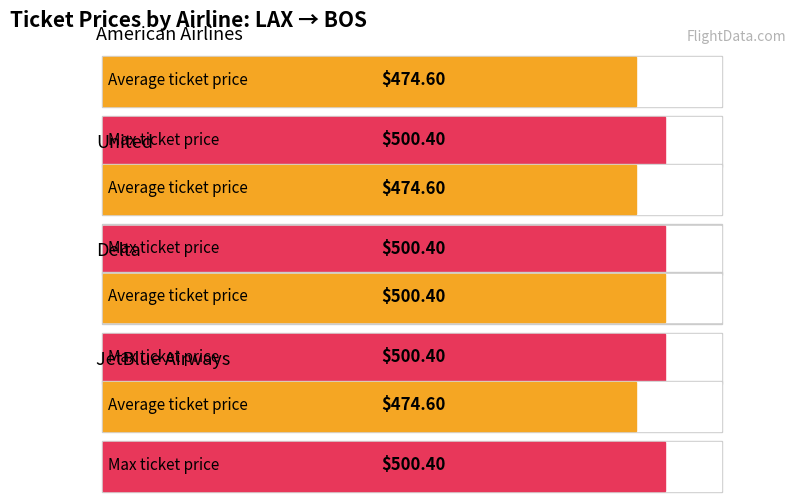

What is the spread (max minus min) of values at American Airlines?

25.8